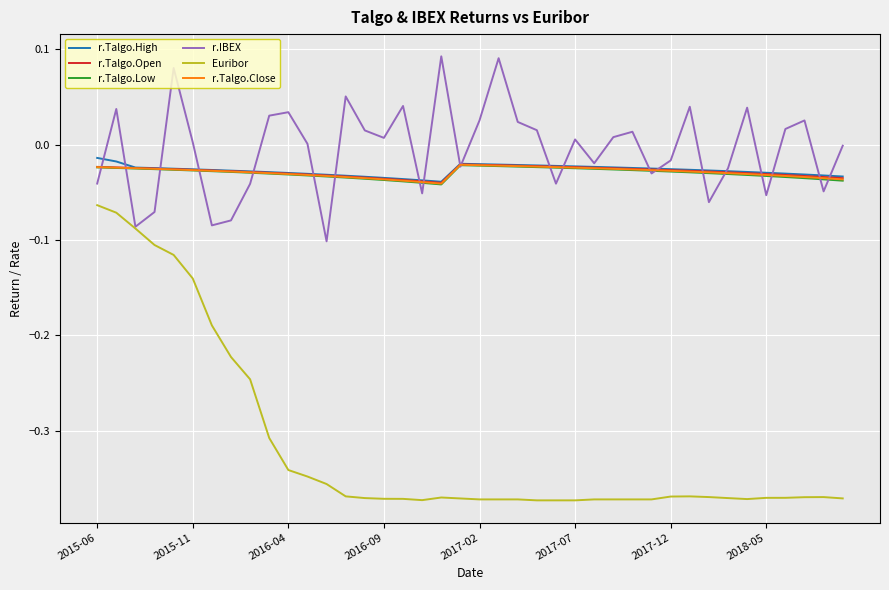

Which series has the largest range (max minus min)?

Euribor